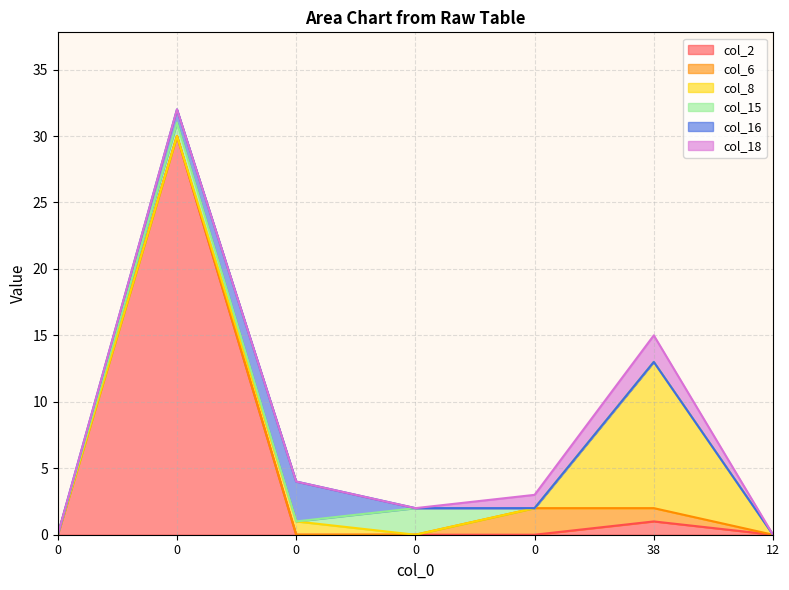

Between 0 and 12, which series saw the biggest shift?

col_2